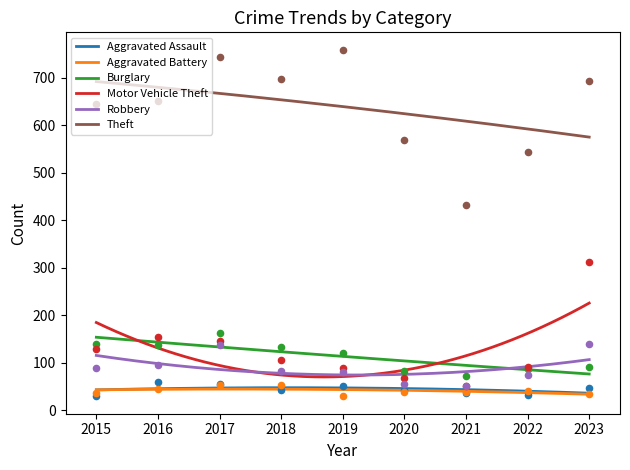

At which category is the sum across all series the highest?

2023